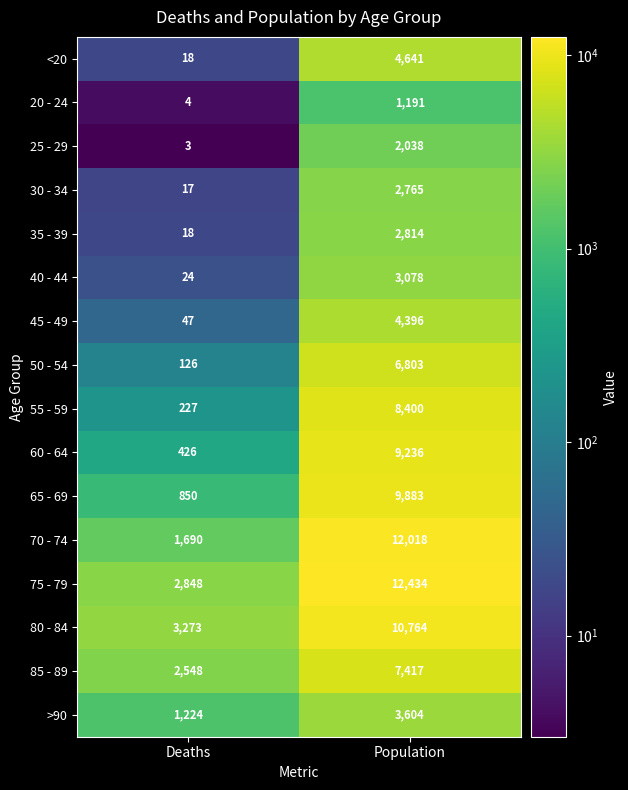

Where is 55 - 59 nearest to the value 4313?

Deaths